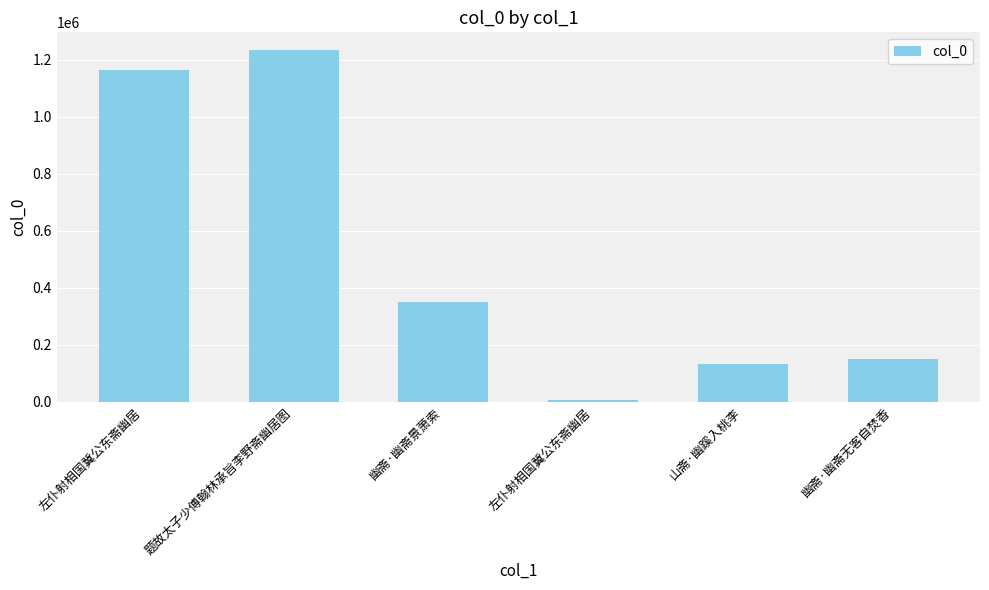

The chart shows a value of 6240 at 左仆射相国冀公东斋幽居. True or false?

True